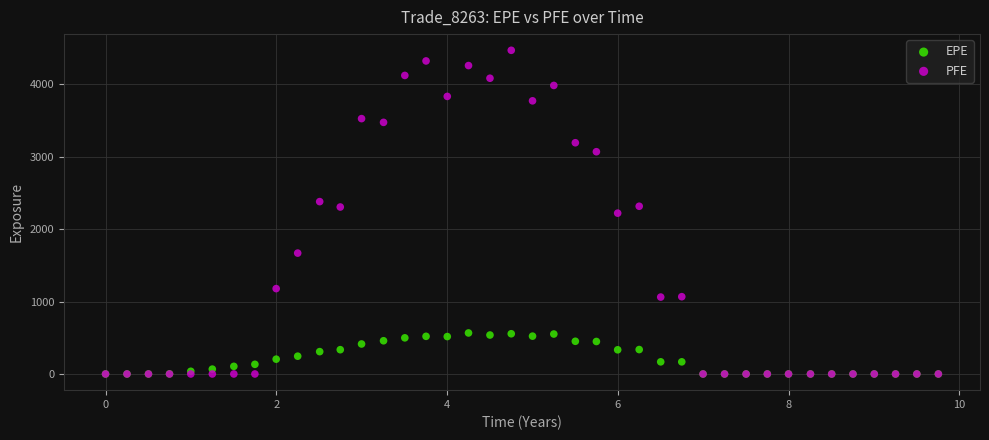

What are all the series names shown in the legend?

EPE, PFE